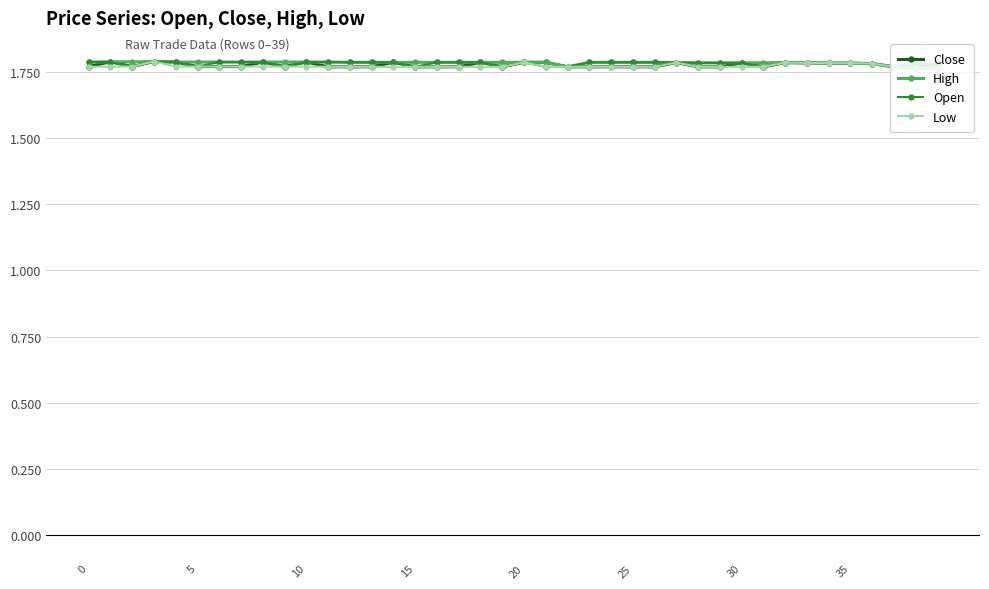

How many lines are shown in the chart?

4